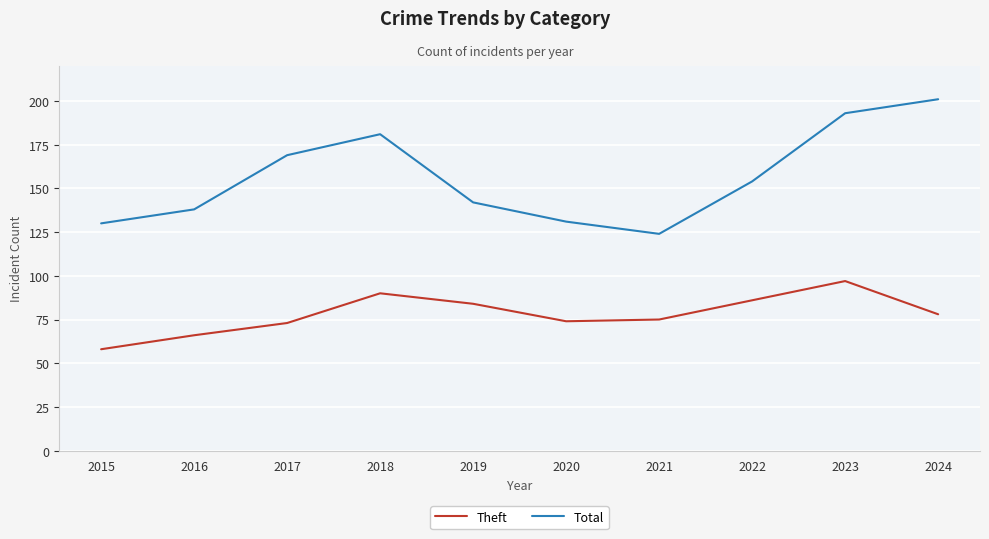

Reading left to right, extract all data points from this chart.

Theft: 58	66	73	90	84	74	75	86	97	78
Total: 130	138	169	181	142	131	124	154	193	201